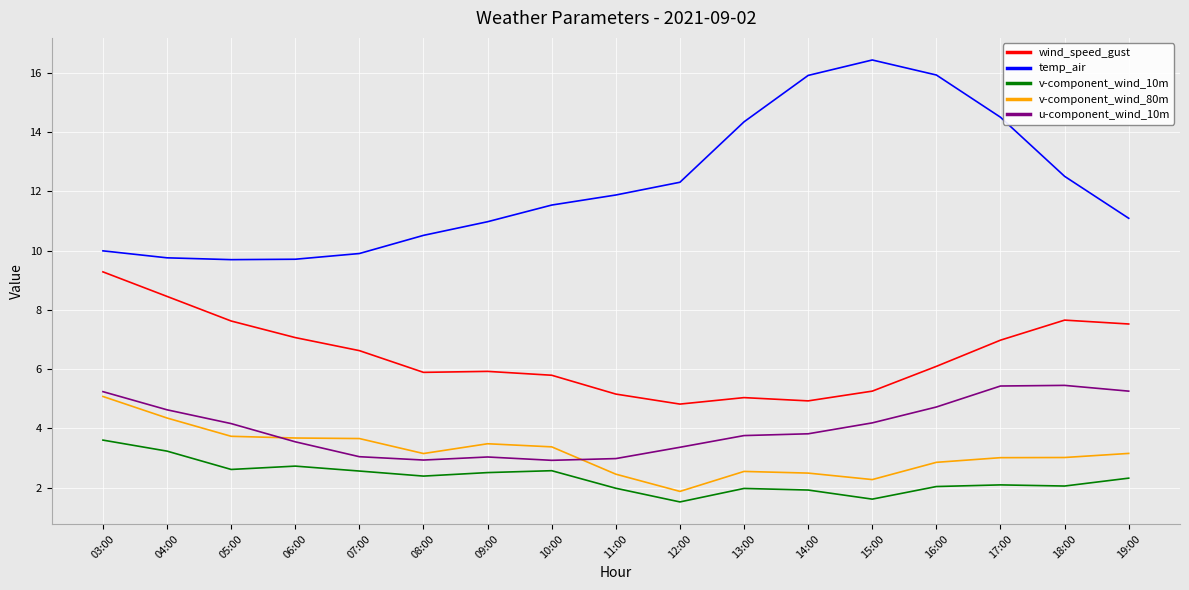

What position from the left is 05:00?

3